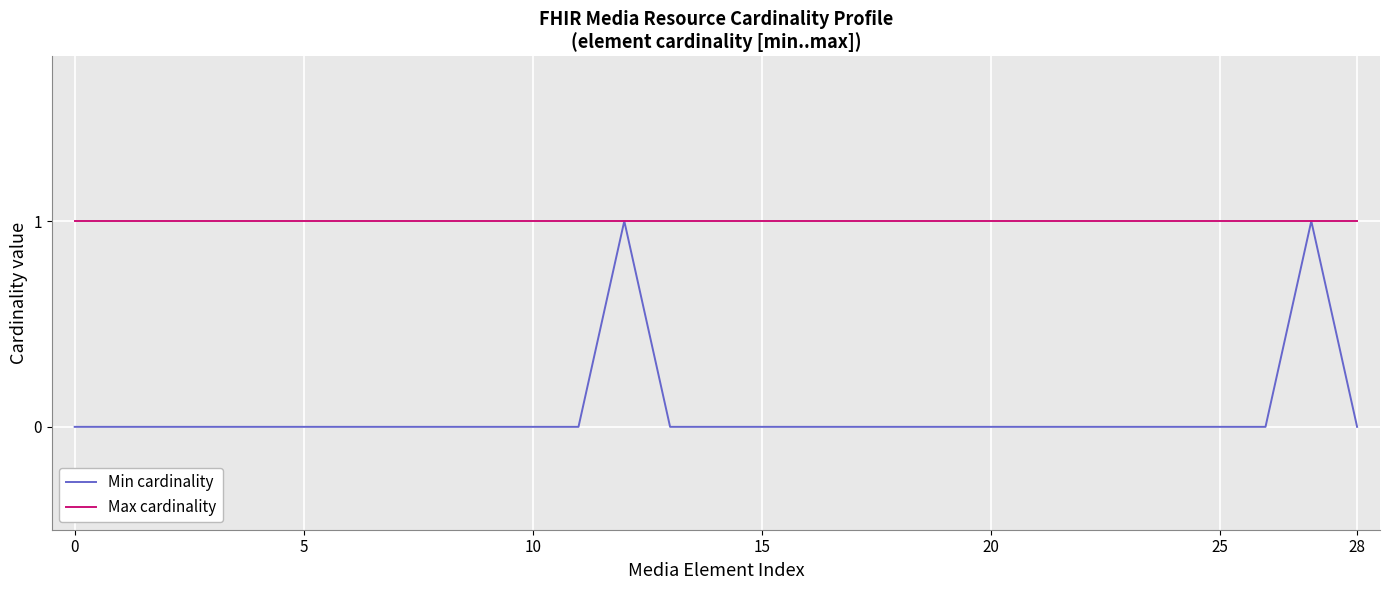

Which series has the largest range (max minus min)?

Min cardinality